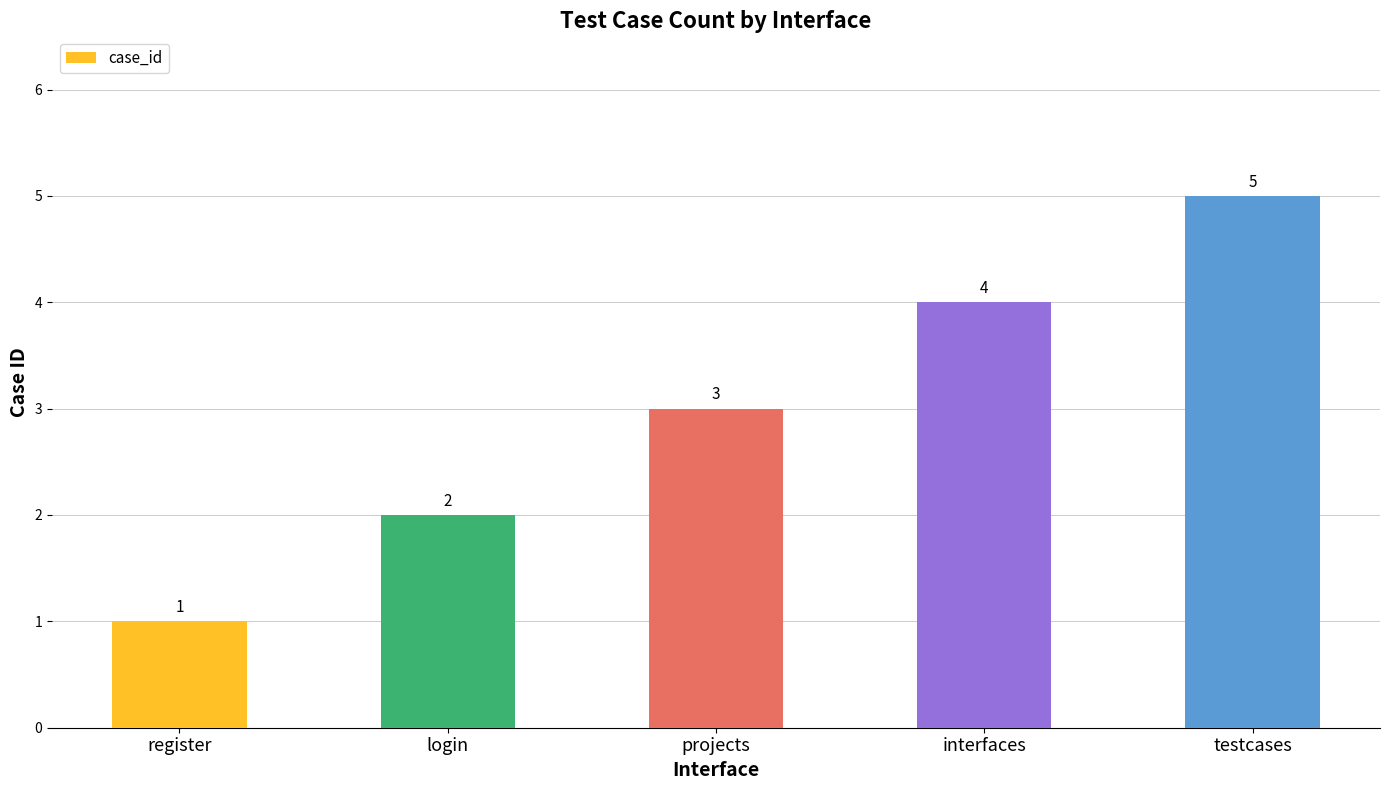

The value at projects is 5. True or false?

False